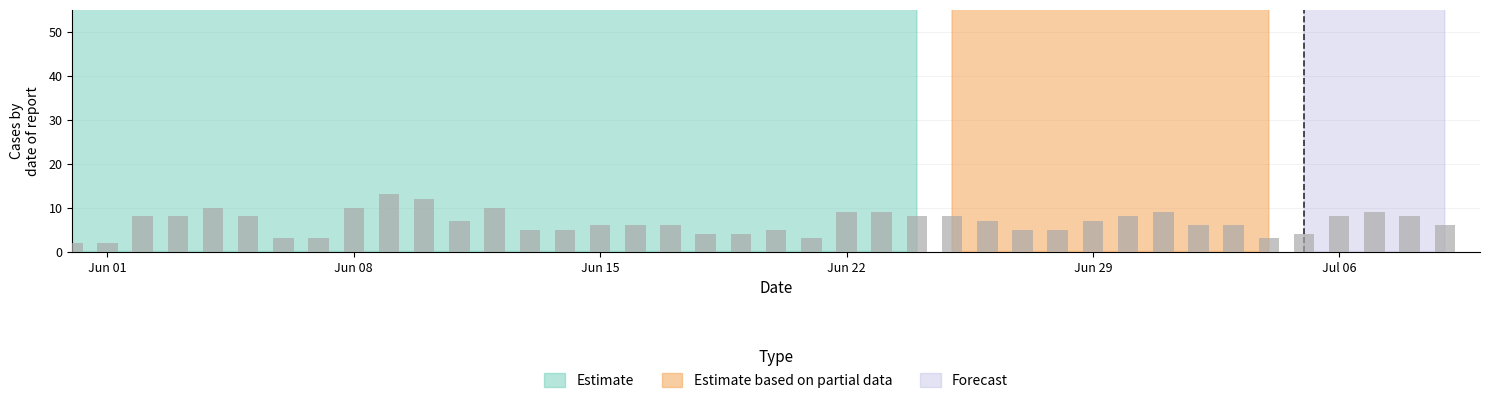

What is the total value across all series at 6?

171